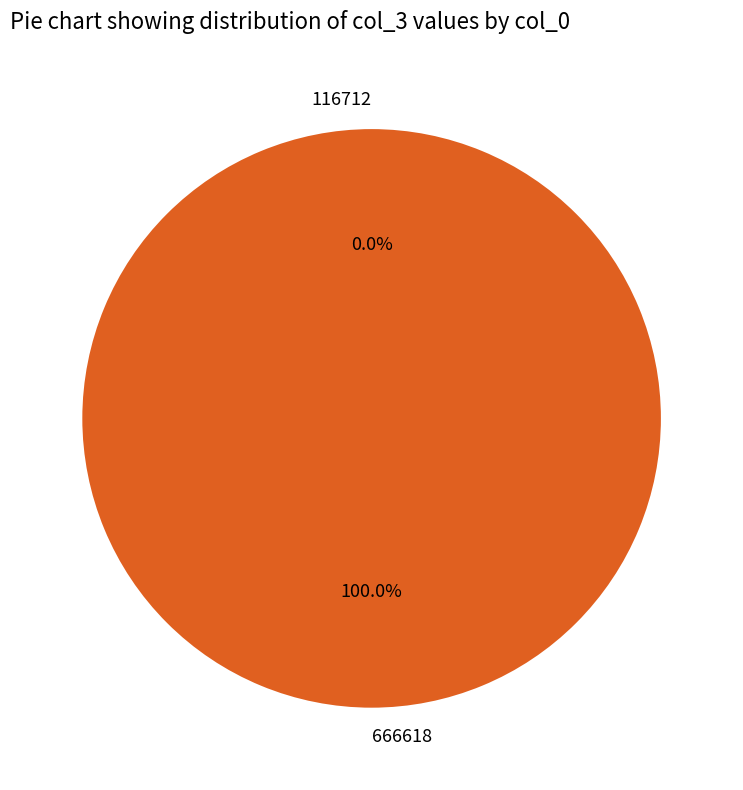

Does any single category account for the majority?

Yes